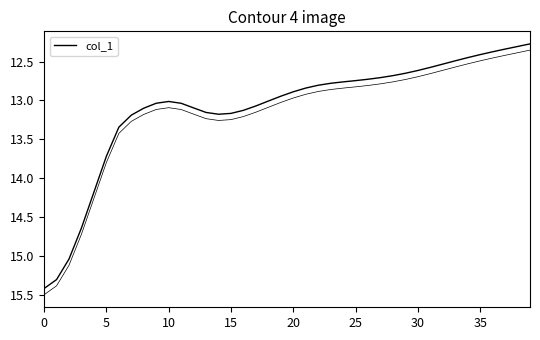

Where is the first local minimum?

10